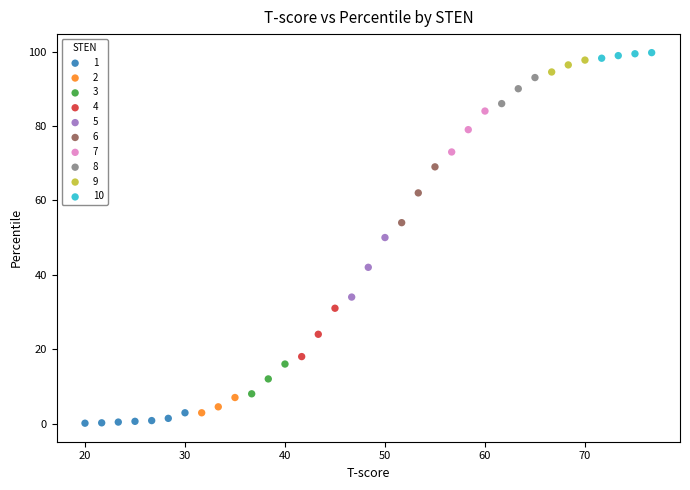

Which series has the widest spread of Y values?

5